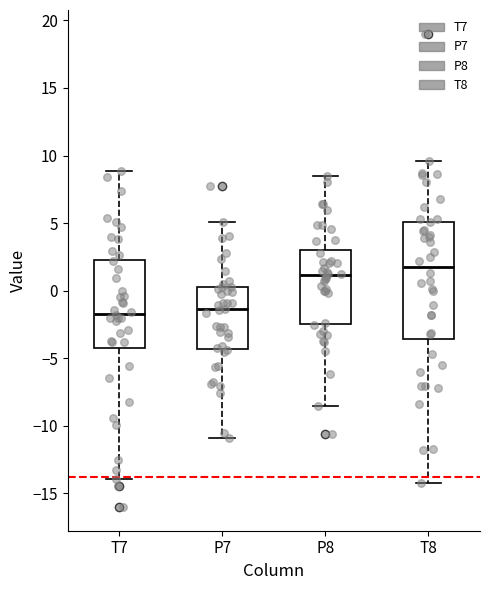

Reading left to right, transcribe this box plot: for each box, give where its median line is, the range the box spans, and where its two whiskers end, as read against the y-axis. The values are not printed on the chart, so give them approximately, as read against the axis.

T7: median -1.5, box -4.5 to 2.5, whiskers -14.0 to 9.0
P7: median -1.5, box -4.5 to 0.5, whiskers -11.0 to 5.0
P8: median 1.0, box -2.5 to 3.0, whiskers -8.5 to 8.5
T8: median 2.0, box -3.5 to 5.0, whiskers -14.5 to 9.5